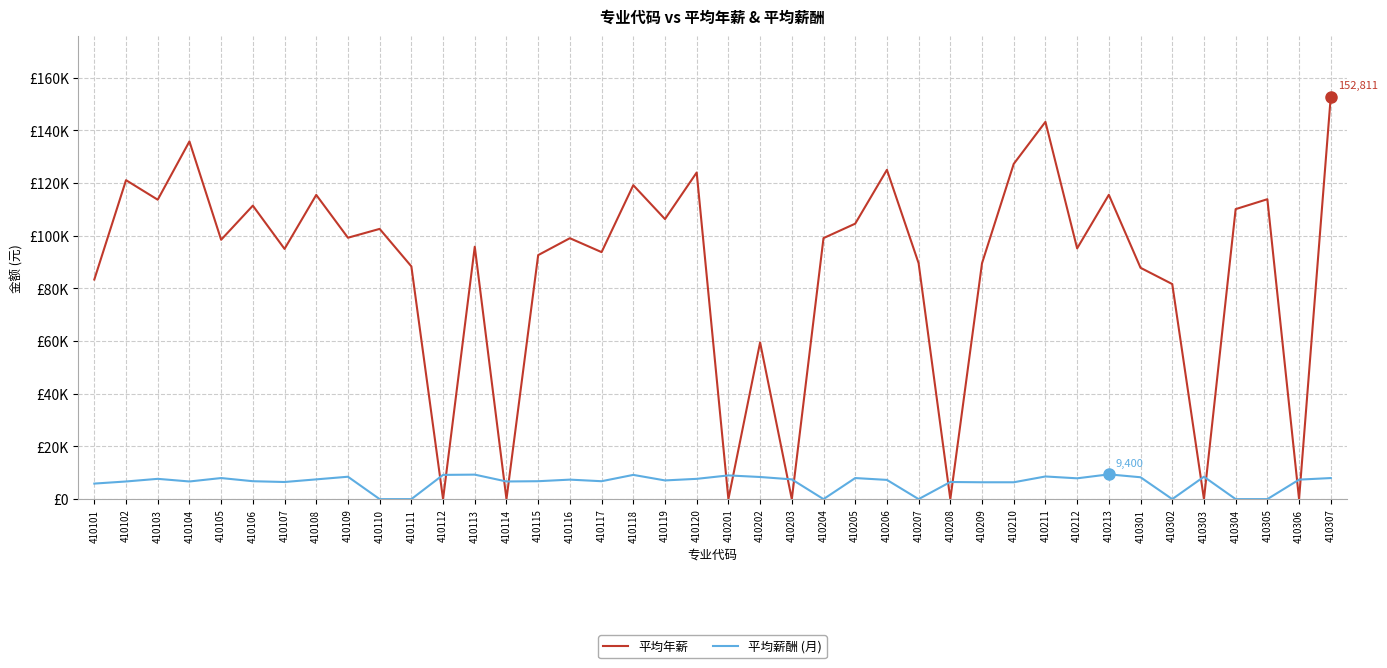

Which series has the largest total across all categories?

平均年薪